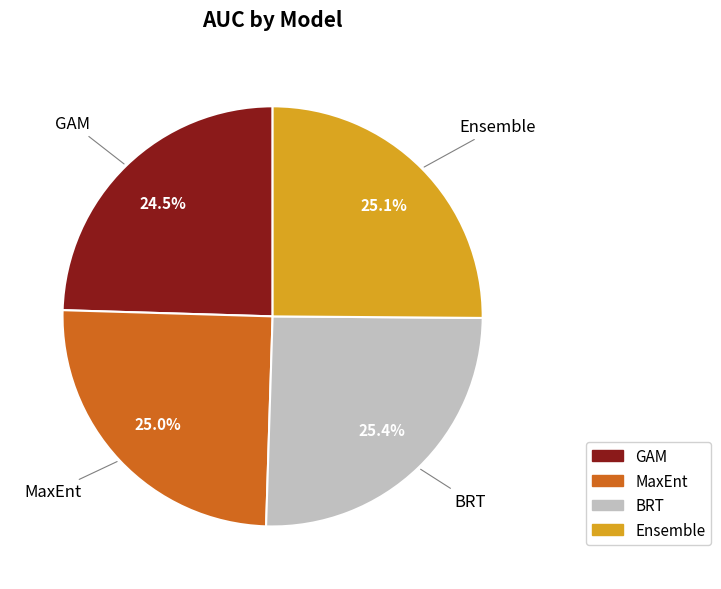

To the nearest percent, what portion does MaxEnt represent?

25%